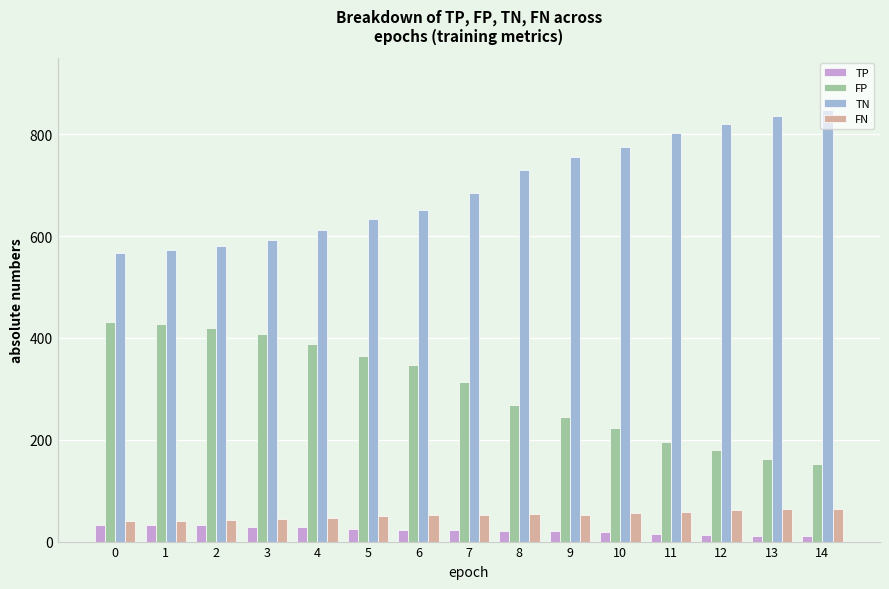

What is the difference between the maximum and minimum values in the TP series?

23